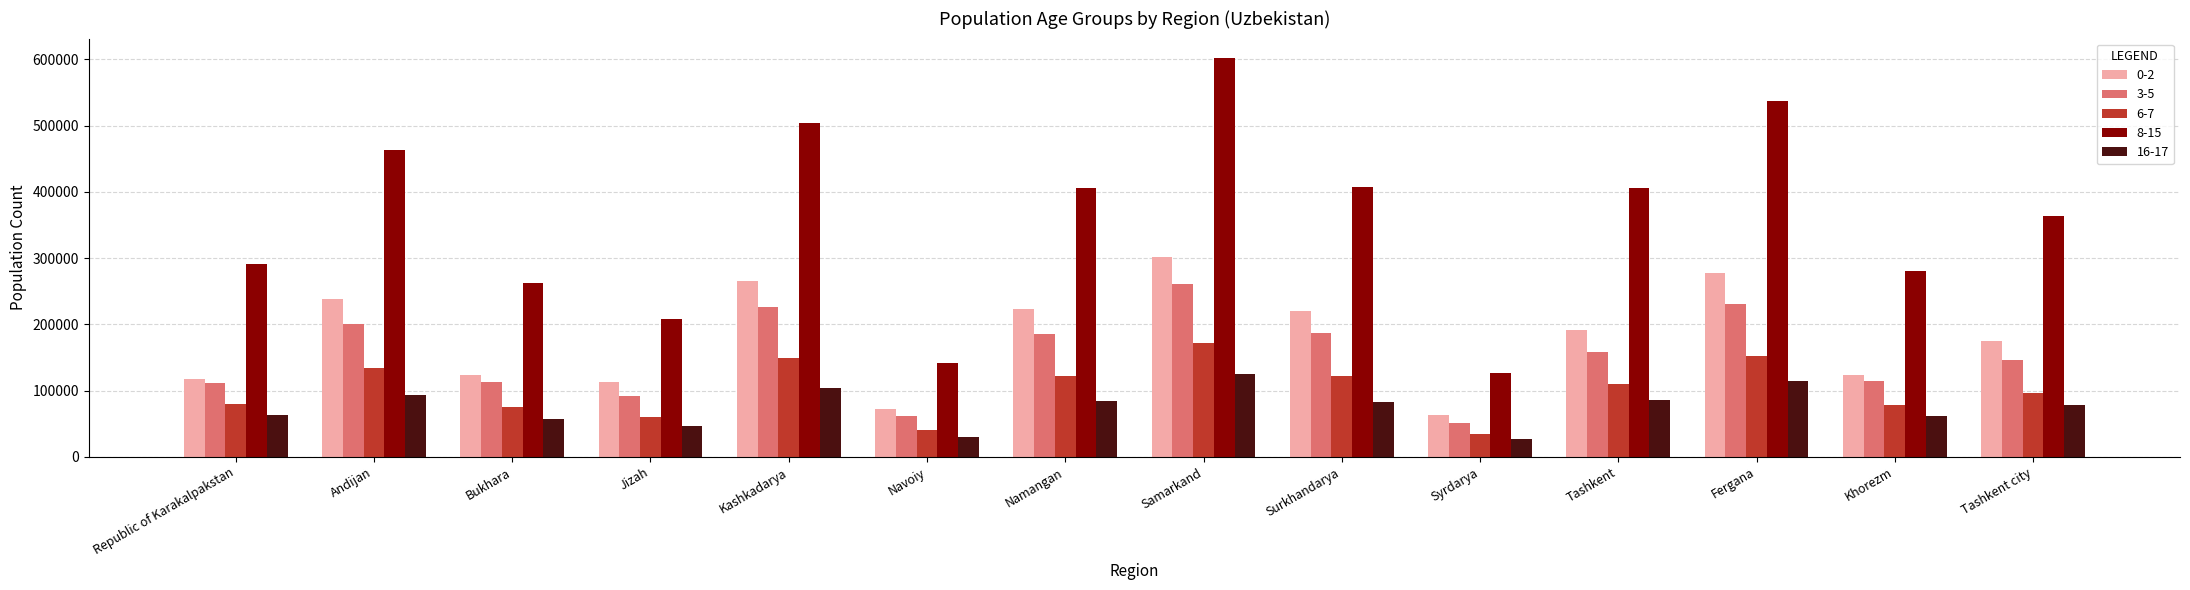

How many bars are there in total?

70